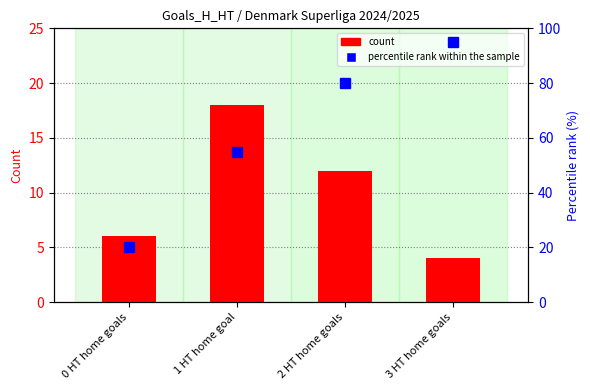

At which category is the sum across all series the highest?

3 HT home goals